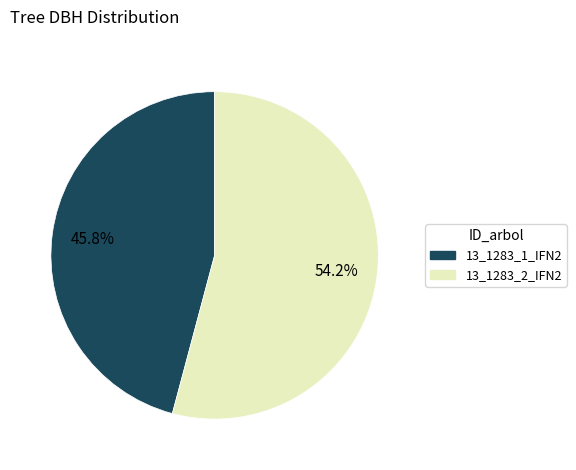

What is the smallest slice in the pie chart?

13_1283_1_IFN2